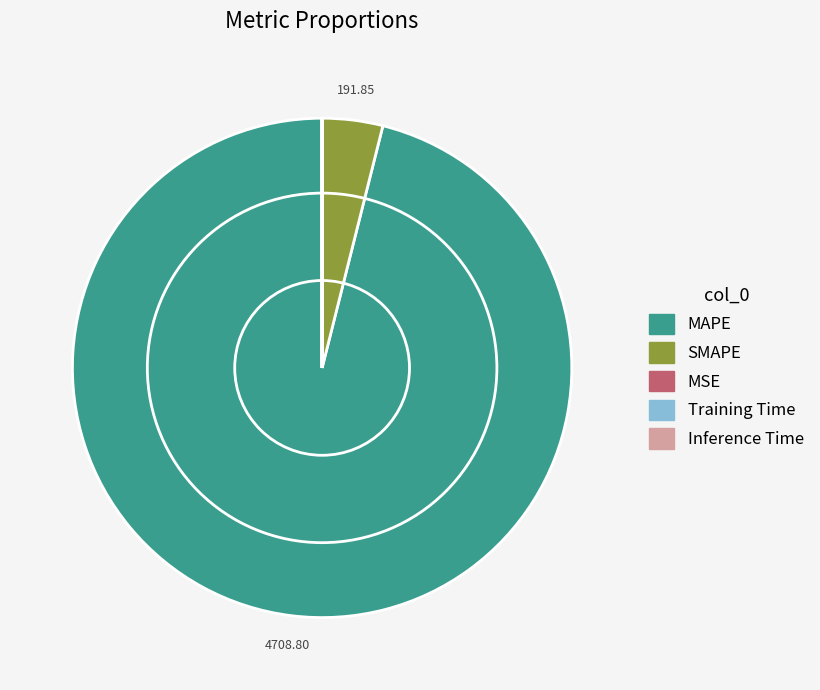

Does any single category account for the majority?

Yes